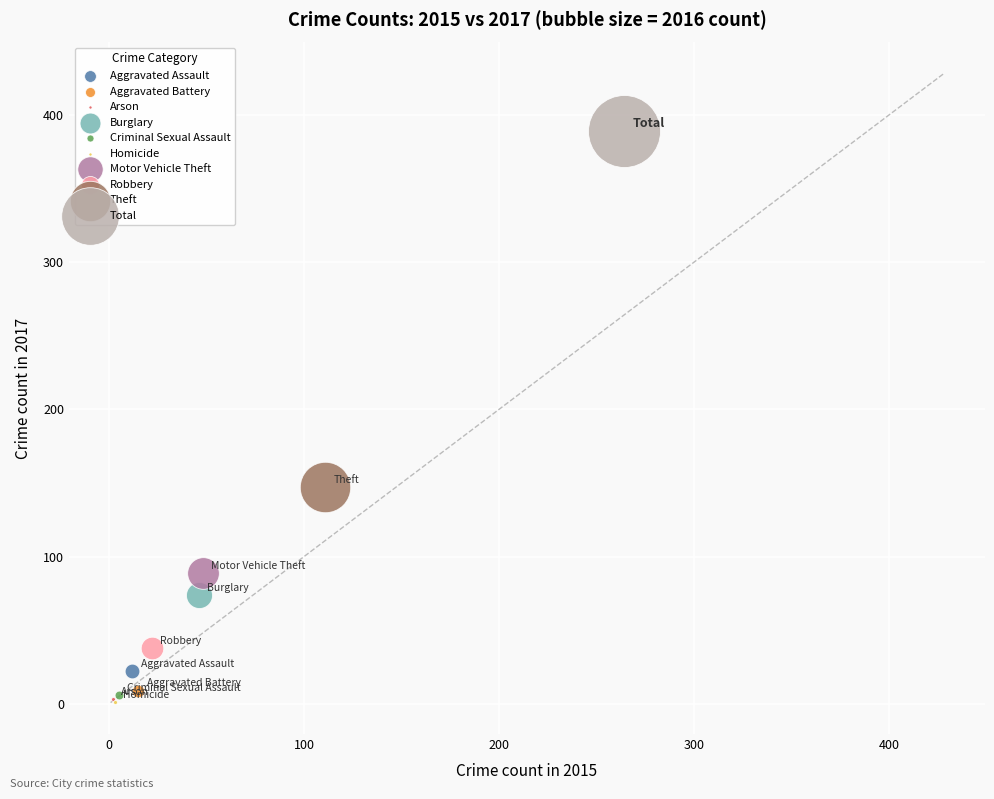

What are all the series names shown in the legend?

Aggravated Assault, Aggravated Battery, Arson, Burglary, Criminal Sexual Assault, Homicide, Motor Vehicle Theft, Robbery, Theft, Total